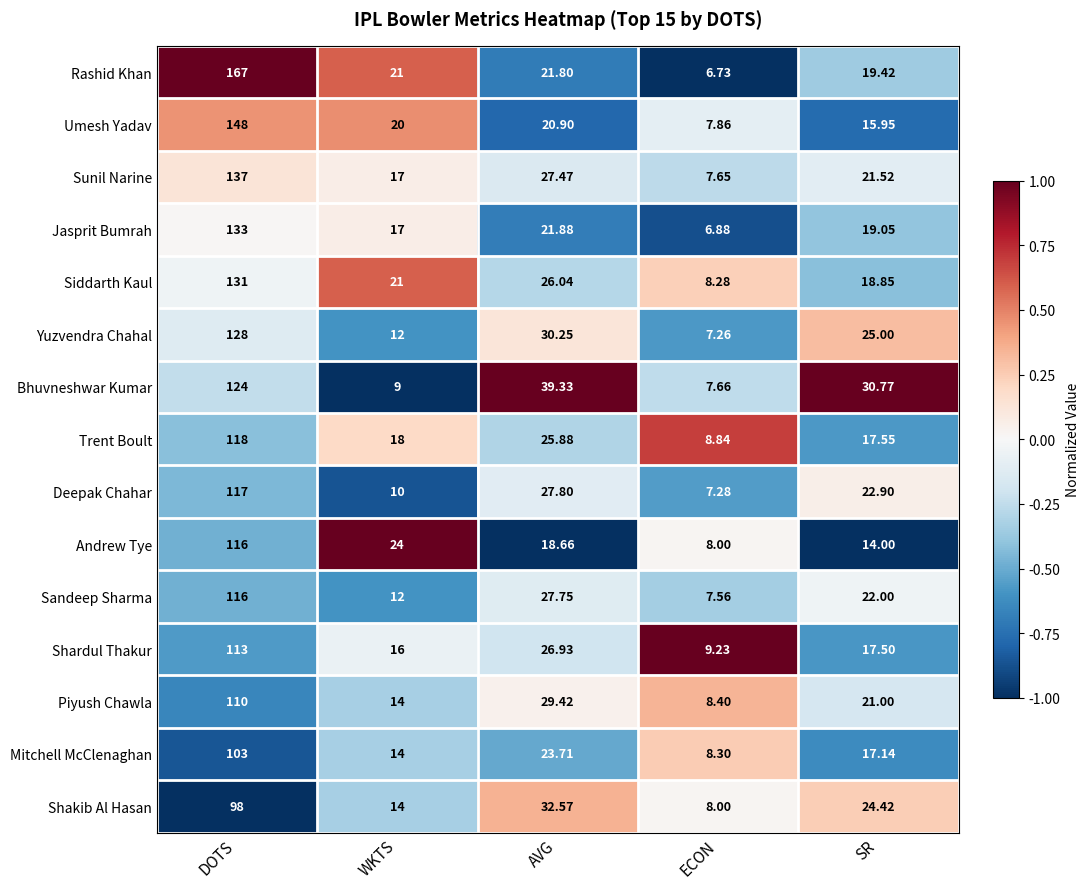

Which series changed the most between DOTS and WKTS?

Rashid Khan